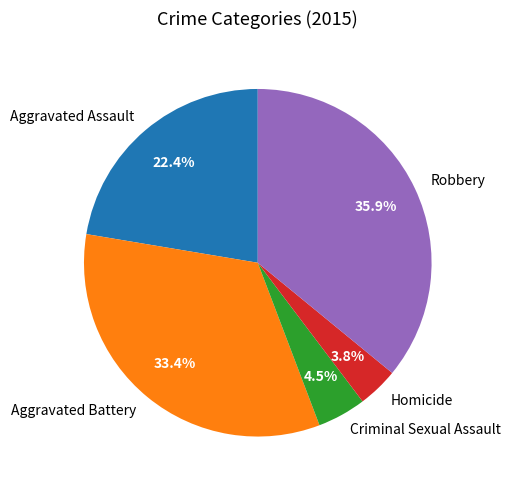

To the nearest percent, what is the difference between the largest and smallest slice percentages?

32%